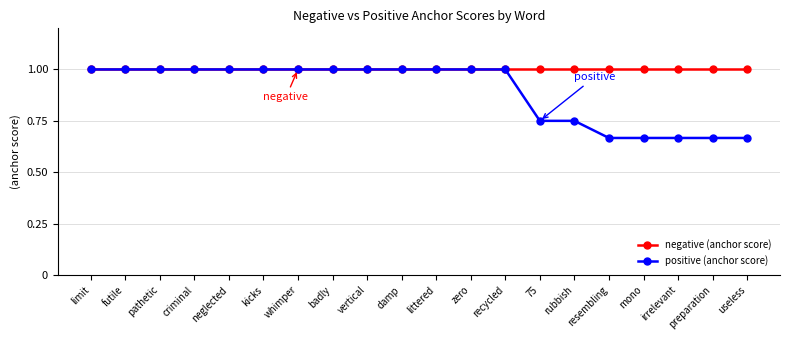

What are all the series names shown in the legend?

negative (anchor score), positive (anchor score)